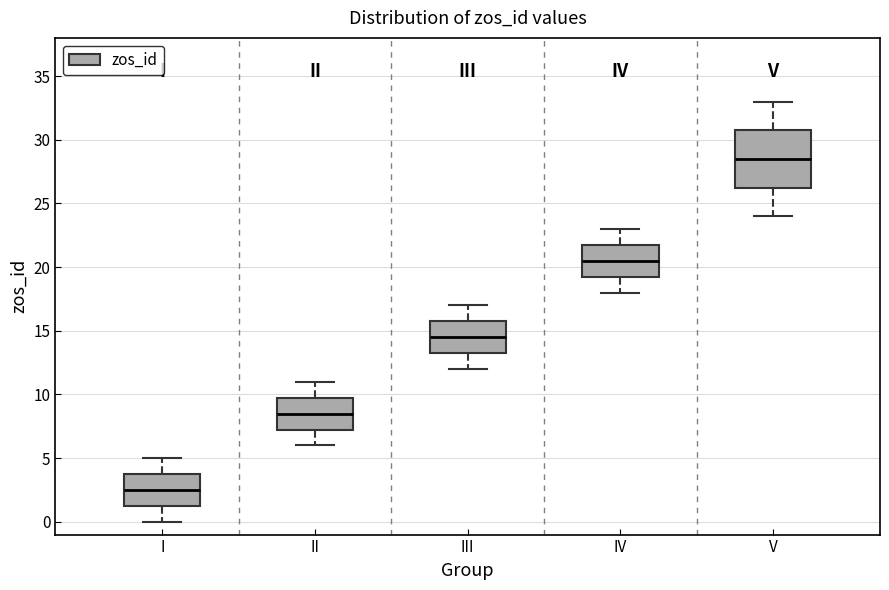

Which box is the tallest, from its lower edge to its upper edge?

V